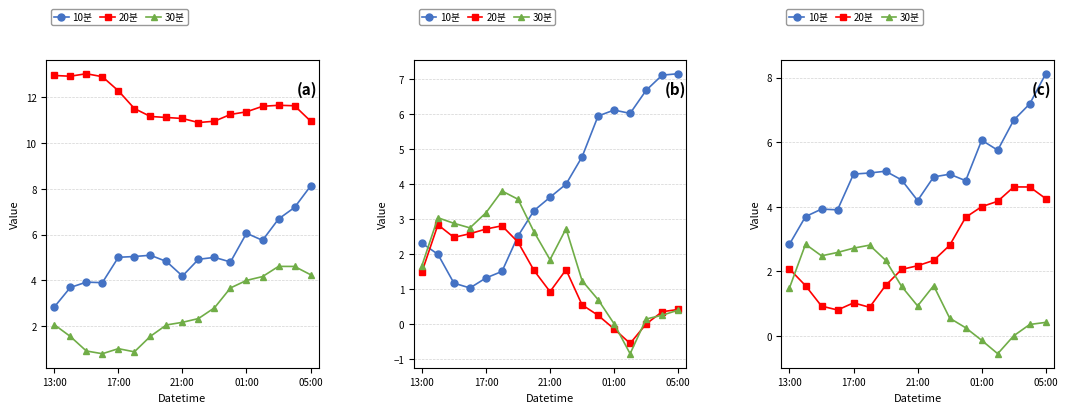

Count the number of categories in the chart.

17